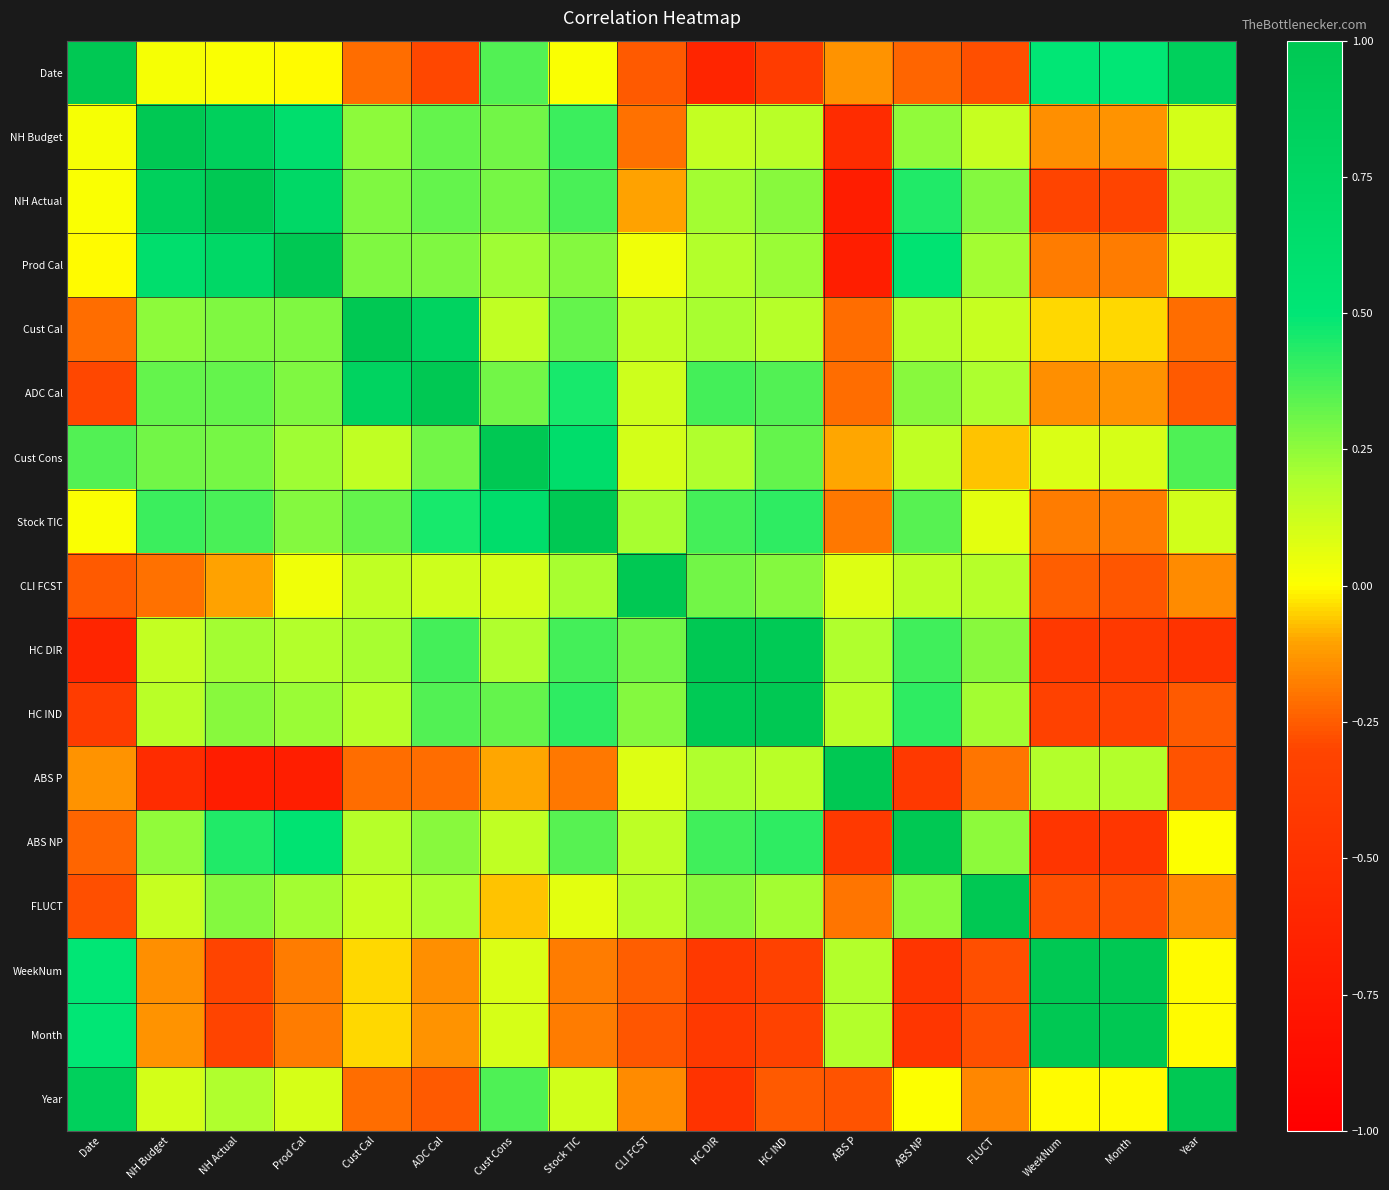

Reading left to right, list all the values displayed in this chart.

Date: Date=1.0	NH Budget=0.0	NH Actual=0.0	Prod Cal=-0.0	Cust Cal=-0.2	ADC Cal=-0.3	Cust Cons=0.4	Stock TIC=0.0	CLI FCST=-0.3	HC DIR=-0.6	HC IND=-0.4	ABS P=-0.1	ABS NP=-0.2	FLUCT=-0.3	WeekNum=0.5	Month=0.5	Year=0.9
NH Budget: Date=0.0	NH Budget=1.0	NH Actual=0.9	Prod Cal=0.6	Cust Cal=0.3	ADC Cal=0.3	Cust Cons=0.3	Stock TIC=0.4	CLI FCST=-0.2	HC DIR=0.1	HC IND=0.2	ABS P=-0.5	ABS NP=0.2	FLUCT=0.1	WeekNum=-0.1	Month=-0.1	Year=0.1
NH Actual: Date=0.0	NH Budget=0.9	NH Actual=1.0	Prod Cal=0.7	Cust Cal=0.3	ADC Cal=0.3	Cust Cons=0.3	Stock TIC=0.4	CLI FCST=-0.1	HC DIR=0.2	HC IND=0.3	ABS P=-0.7	ABS NP=0.4	FLUCT=0.3	WeekNum=-0.3	Month=-0.3	Year=0.2
Prod Cal: Date=-0.0	NH Budget=0.6	NH Actual=0.7	Prod Cal=1.0	Cust Cal=0.3	ADC Cal=0.3	Cust Cons=0.2	Stock TIC=0.3	CLI FCST=0.0	HC DIR=0.2	HC IND=0.2	ABS P=-0.7	ABS NP=0.5	FLUCT=0.2	WeekNum=-0.2	Month=-0.2	Year=0.1
Cust Cal: Date=-0.2	NH Budget=0.3	NH Actual=0.3	Prod Cal=0.3	Cust Cal=1.0	ADC Cal=0.8	Cust Cons=0.2	Stock TIC=0.3	CLI FCST=0.2	HC DIR=0.2	HC IND=0.2	ABS P=-0.2	ABS NP=0.2	FLUCT=0.1	WeekNum=-0.0	Month=-0.0	Year=-0.2
ADC Cal: Date=-0.3	NH Budget=0.3	NH Actual=0.3	Prod Cal=0.3	Cust Cal=0.8	ADC Cal=1.0	Cust Cons=0.3	Stock TIC=0.5	CLI FCST=0.1	HC DIR=0.4	HC IND=0.4	ABS P=-0.2	ABS NP=0.3	FLUCT=0.2	WeekNum=-0.1	Month=-0.1	Year=-0.3
Cust Cons: Date=0.4	NH Budget=0.3	NH Actual=0.3	Prod Cal=0.2	Cust Cal=0.2	ADC Cal=0.3	Cust Cons=1.0	Stock TIC=0.6	CLI FCST=0.1	HC DIR=0.2	HC IND=0.3	ABS P=-0.1	ABS NP=0.2	FLUCT=-0.1	WeekNum=0.1	Month=0.1	Year=0.4
Stock TIC: Date=0.0	NH Budget=0.4	NH Actual=0.4	Prod Cal=0.3	Cust Cal=0.3	ADC Cal=0.5	Cust Cons=0.6	Stock TIC=1.0	CLI FCST=0.2	HC DIR=0.4	HC IND=0.4	ABS P=-0.2	ABS NP=0.3	FLUCT=0.1	WeekNum=-0.2	Month=-0.2	Year=0.1
CLI FCST: Date=-0.3	NH Budget=-0.2	NH Actual=-0.1	Prod Cal=0.0	Cust Cal=0.2	ADC Cal=0.1	Cust Cons=0.1	Stock TIC=0.2	CLI FCST=1.0	HC DIR=0.3	HC IND=0.3	ABS P=0.1	ABS NP=0.2	FLUCT=0.2	WeekNum=-0.2	Month=-0.3	Year=-0.2
HC DIR: Date=-0.6	NH Budget=0.1	NH Actual=0.2	Prod Cal=0.2	Cust Cal=0.2	ADC Cal=0.4	Cust Cons=0.2	Stock TIC=0.4	CLI FCST=0.3	HC DIR=1.0	HC IND=1.0	ABS P=0.2	ABS NP=0.4	FLUCT=0.3	WeekNum=-0.4	Month=-0.4	Year=-0.5
HC IND: Date=-0.4	NH Budget=0.2	NH Actual=0.3	Prod Cal=0.2	Cust Cal=0.2	ADC Cal=0.4	Cust Cons=0.3	Stock TIC=0.4	CLI FCST=0.3	HC DIR=1.0	HC IND=1.0	ABS P=0.2	ABS NP=0.4	FLUCT=0.2	WeekNum=-0.3	Month=-0.3	Year=-0.3
ABS P: Date=-0.1	NH Budget=-0.5	NH Actual=-0.7	Prod Cal=-0.7	Cust Cal=-0.2	ADC Cal=-0.2	Cust Cons=-0.1	Stock TIC=-0.2	CLI FCST=0.1	HC DIR=0.2	HC IND=0.2	ABS P=1.0	ABS NP=-0.4	FLUCT=-0.2	WeekNum=0.2	Month=0.2	Year=-0.3
ABS NP: Date=-0.2	NH Budget=0.2	NH Actual=0.4	Prod Cal=0.5	Cust Cal=0.2	ADC Cal=0.3	Cust Cons=0.2	Stock TIC=0.3	CLI FCST=0.2	HC DIR=0.4	HC IND=0.4	ABS P=-0.4	ABS NP=1.0	FLUCT=0.3	WeekNum=-0.5	Month=-0.4	Year=0.0
FLUCT: Date=-0.3	NH Budget=0.1	NH Actual=0.3	Prod Cal=0.2	Cust Cal=0.1	ADC Cal=0.2	Cust Cons=-0.1	Stock TIC=0.1	CLI FCST=0.2	HC DIR=0.3	HC IND=0.2	ABS P=-0.2	ABS NP=0.3	FLUCT=1.0	WeekNum=-0.3	Month=-0.3	Year=-0.2
WeekNum: Date=0.5	NH Budget=-0.1	NH Actual=-0.3	Prod Cal=-0.2	Cust Cal=-0.0	ADC Cal=-0.1	Cust Cons=0.1	Stock TIC=-0.2	CLI FCST=-0.2	HC DIR=-0.4	HC IND=-0.3	ABS P=0.2	ABS NP=-0.5	FLUCT=-0.3	WeekNum=1.0	Month=1.0	Year=-0.0
Month: Date=0.5	NH Budget=-0.1	NH Actual=-0.3	Prod Cal=-0.2	Cust Cal=-0.0	ADC Cal=-0.1	Cust Cons=0.1	Stock TIC=-0.2	CLI FCST=-0.3	HC DIR=-0.4	HC IND=-0.3	ABS P=0.2	ABS NP=-0.4	FLUCT=-0.3	WeekNum=1.0	Month=1.0	Year=-0.0
Year: Date=0.9	NH Budget=0.1	NH Actual=0.2	Prod Cal=0.1	Cust Cal=-0.2	ADC Cal=-0.3	Cust Cons=0.4	Stock TIC=0.1	CLI FCST=-0.2	HC DIR=-0.5	HC IND=-0.3	ABS P=-0.3	ABS NP=0.0	FLUCT=-0.2	WeekNum=-0.0	Month=-0.0	Year=1.0